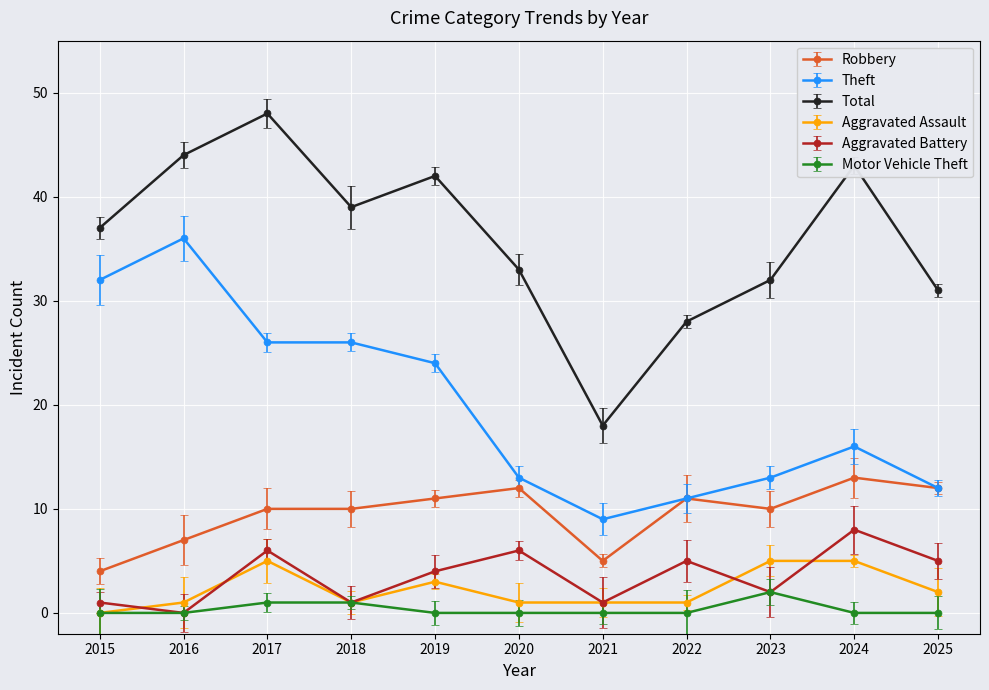

At which category does the chart reach its peak across all series?

2017